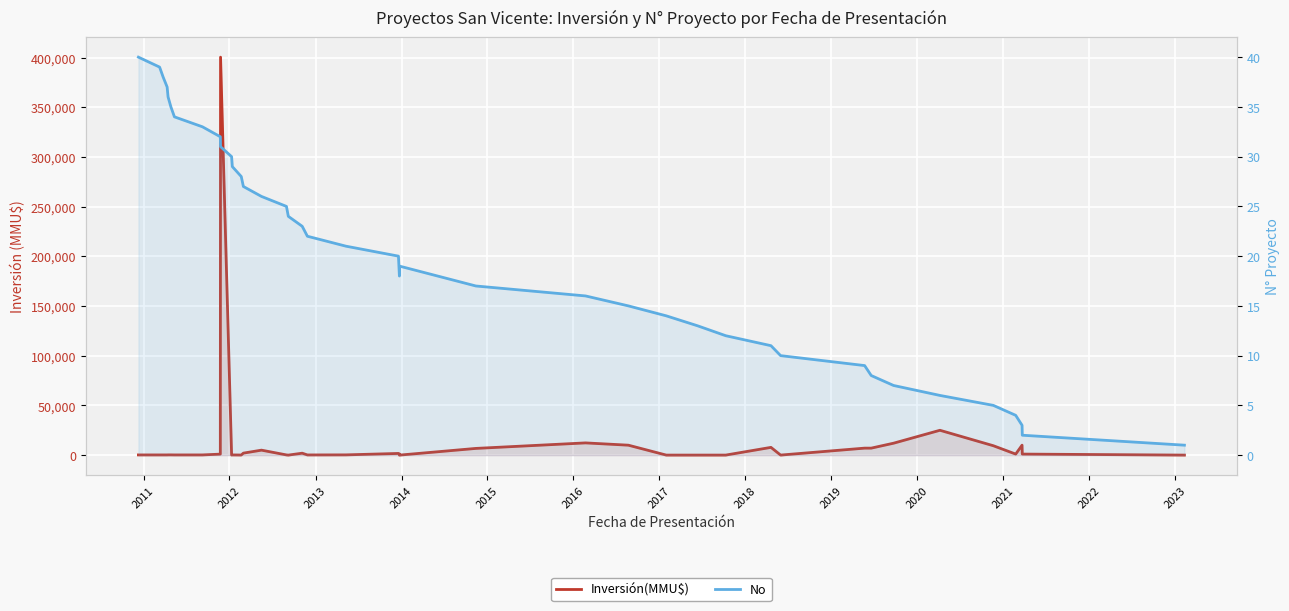

What is the sum of all Inversión(MMU$) values?

525732